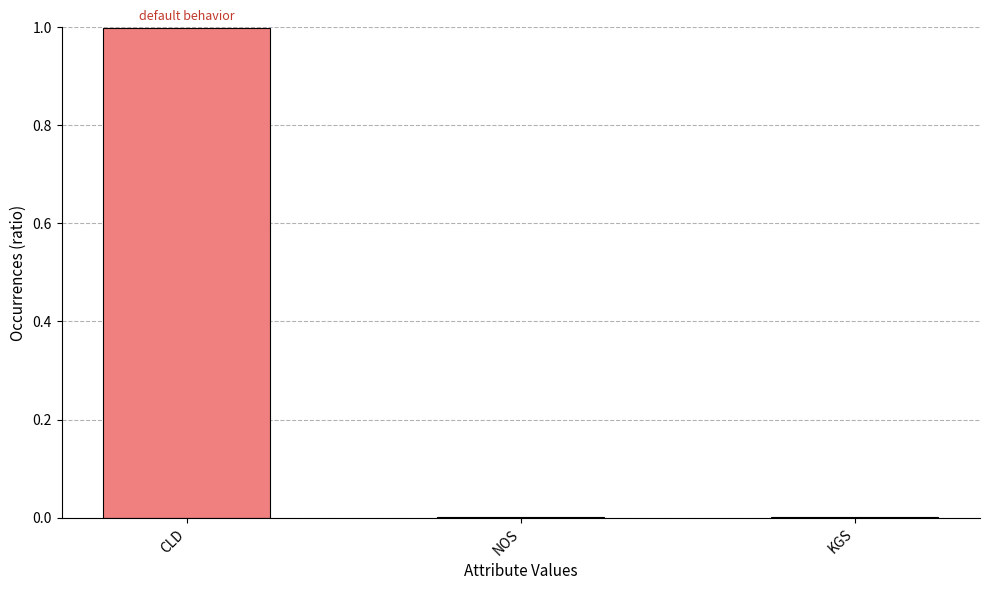

True or false: the data shows 0.0 at KGS.

True